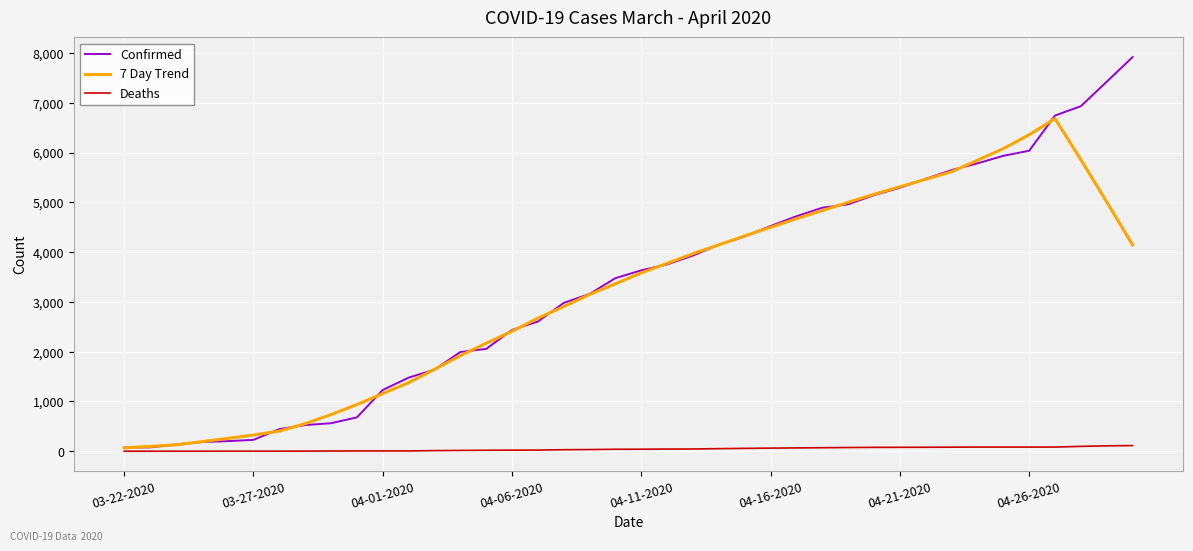

What is the average value of the 7 Day Trend series?

3169.8